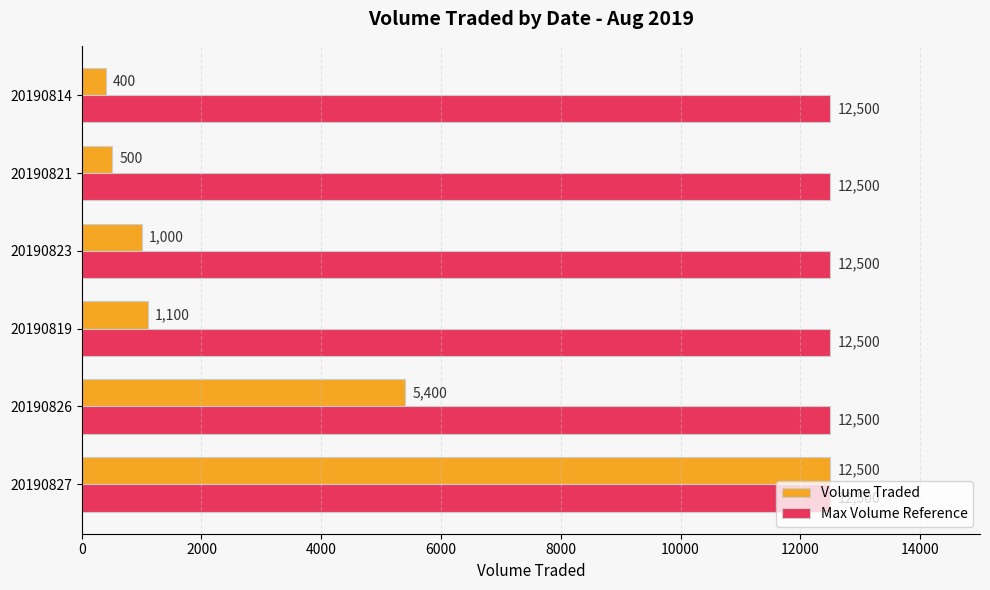

Count the number of data series in this chart.

2